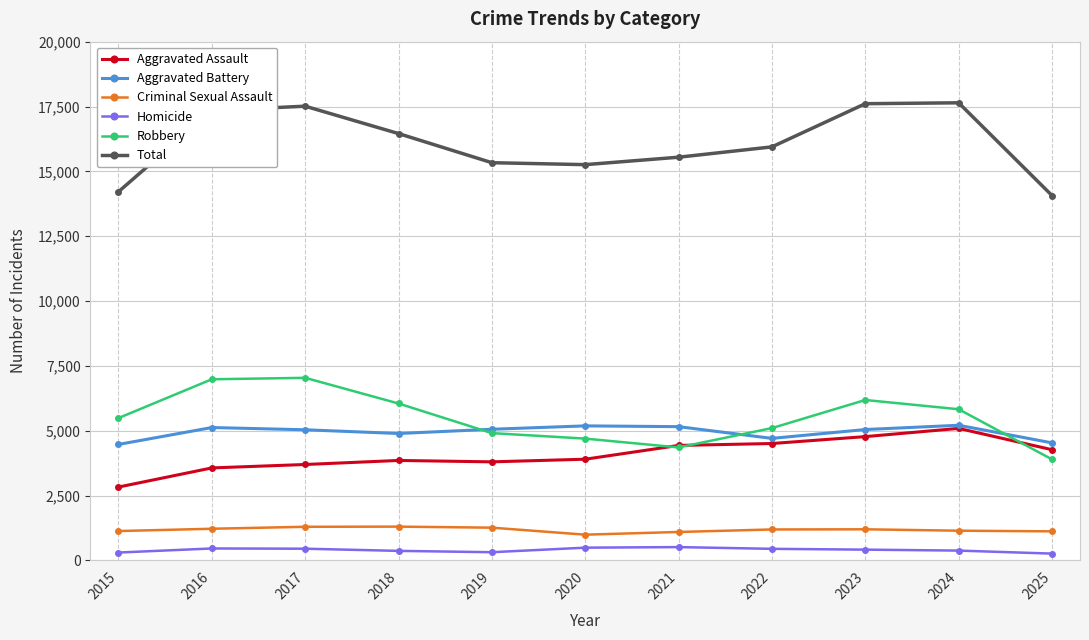

Is it true that Criminal Sexual Assault equals 1260 at 2019?

True